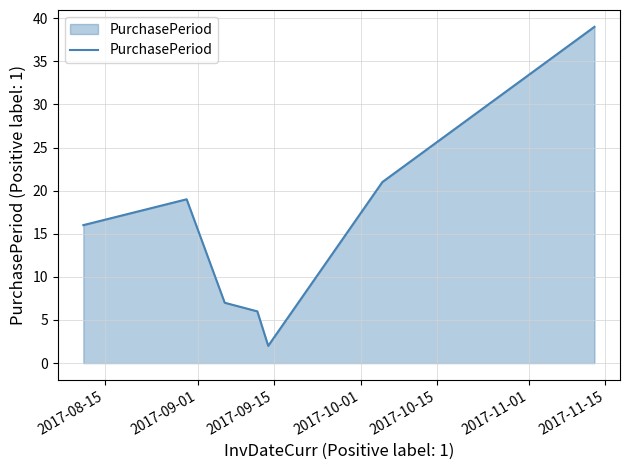

What is the difference between the second highest and minimum values?

19